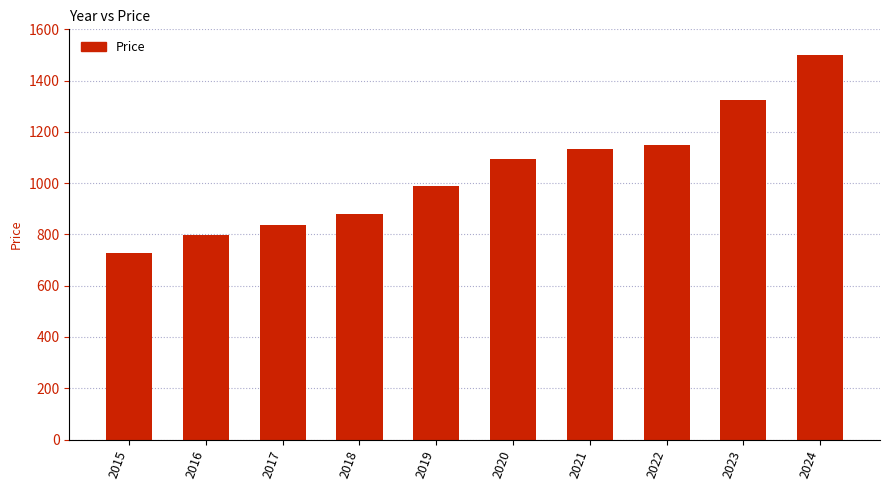

Reading right to left, what are all the values shown in this chart?

1500	1326	1150	1134	1093	989	878	837	796	728